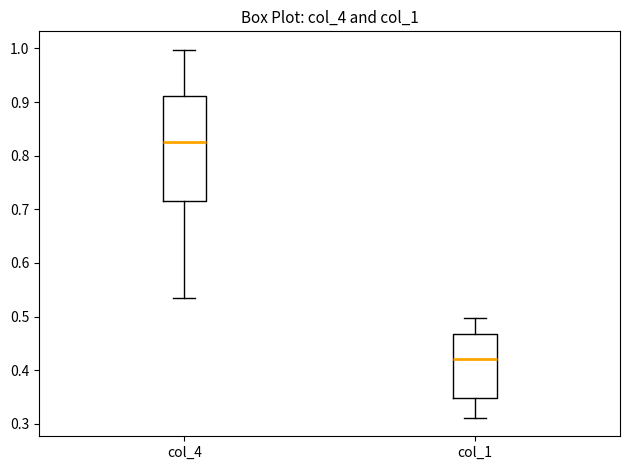

Reading left to right, transcribe this box plot: for each box, give where its median line is, the range the box spans, and where its two whiskers end, as read against the y-axis. The values are not printed on the chart, so give them approximately, as read against the axis.

col_4: median 0.83, box 0.71 to 0.91, whiskers 0.53 to 1.00
col_1: median 0.42, box 0.35 to 0.47, whiskers 0.31 to 0.50